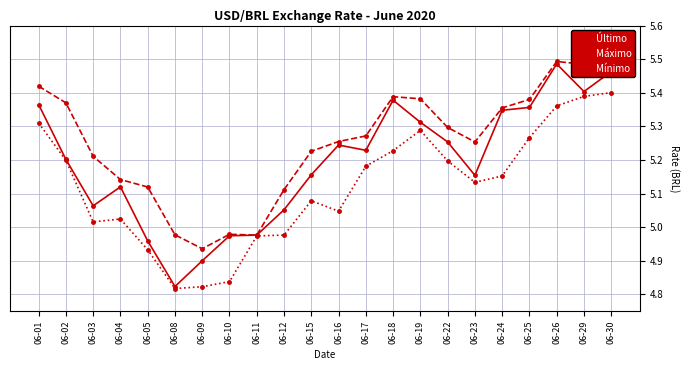

Which series changed the most between 06-01 and 06-15?

Mínimo